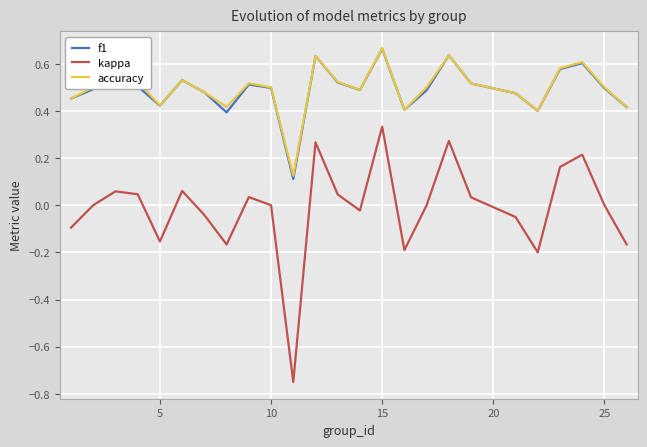

How many interior local peaks does the kappa series have?

7